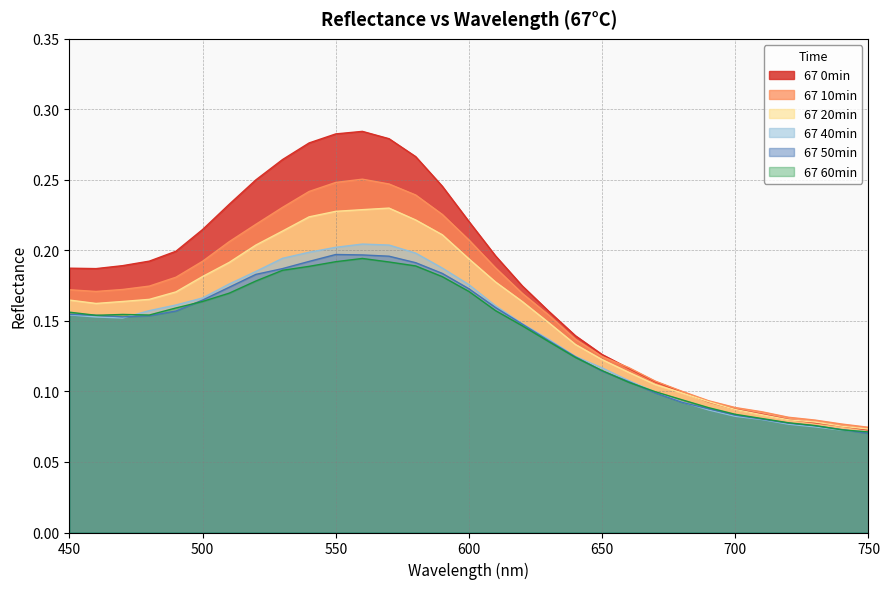

What is the difference between the 67 20min values at 490 and 540?

0.1